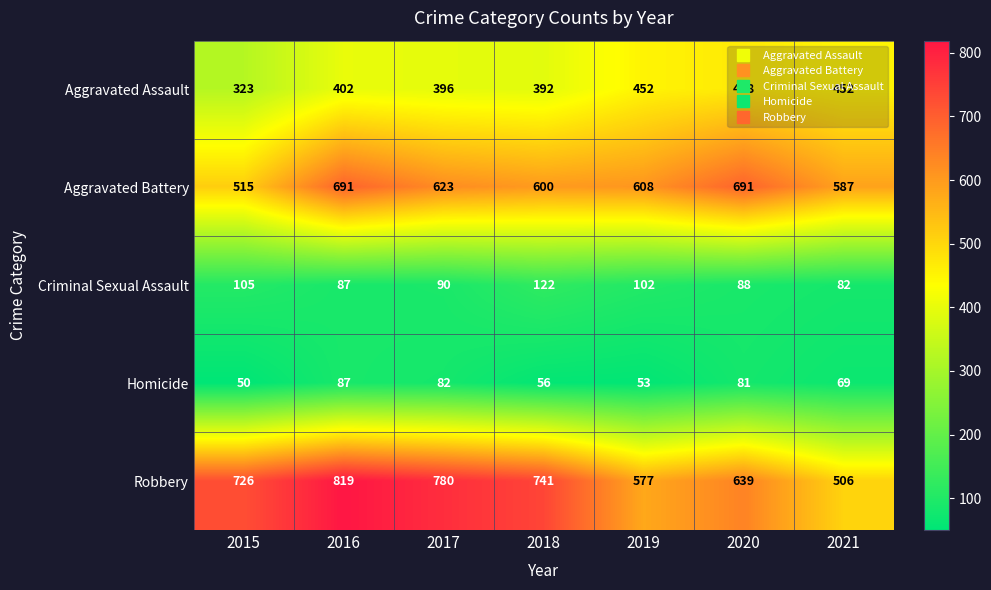

Count the number of data series in this chart.

5